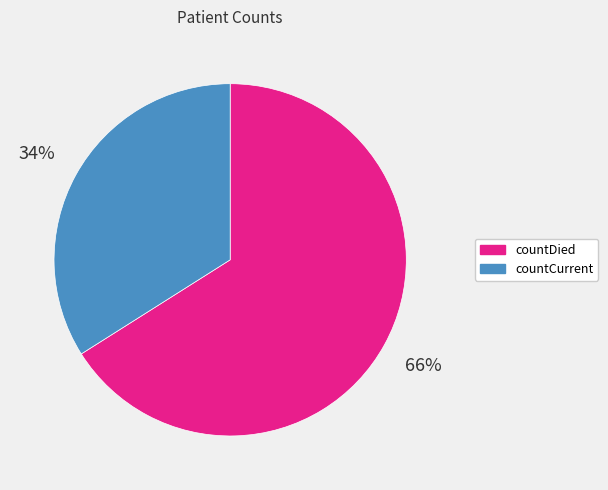

What percentage is the countDied slice, to the nearest percent?

66%